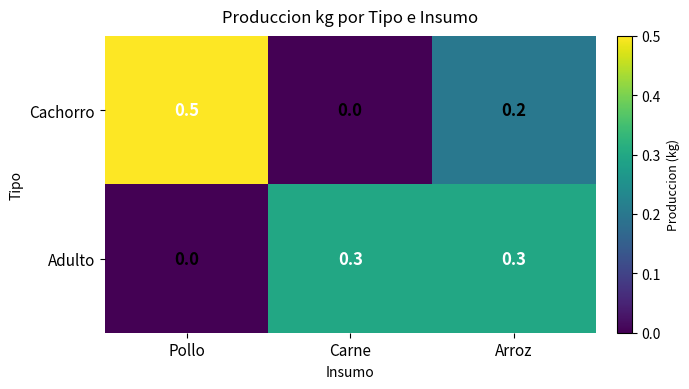

Reading left to right, transcribe all the data shown in this chart.

Cachorro: Pollo=0.5	Carne=0.0	Arroz=0.2
Adulto: Pollo=0.0	Carne=0.3	Arroz=0.3